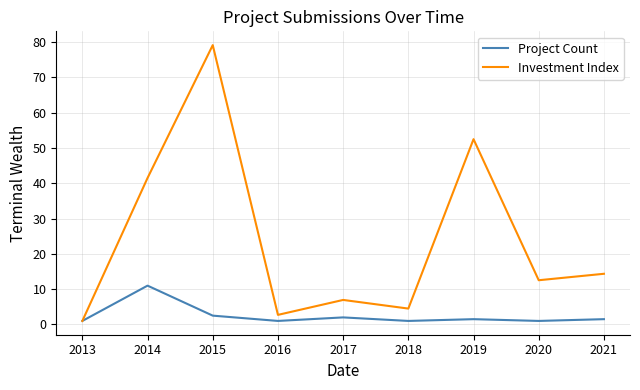

At which category is the sum across all series the highest?

2015